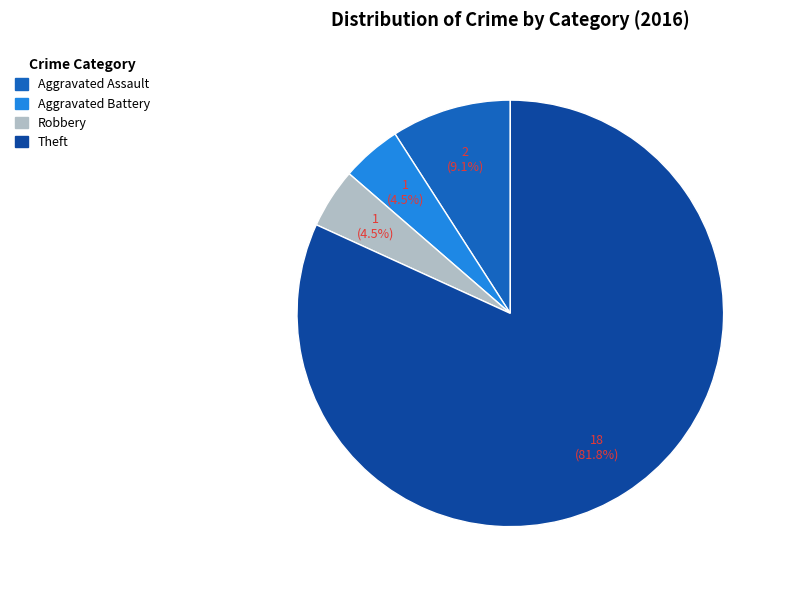

What is the largest slice in the pie chart?

Theft